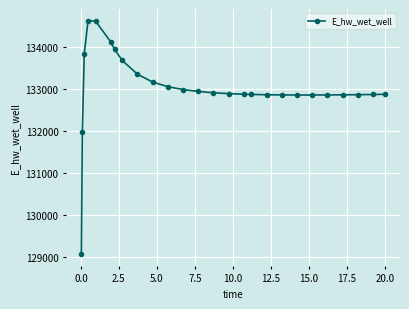

What is the value of the 19th point from the left?

132859.8